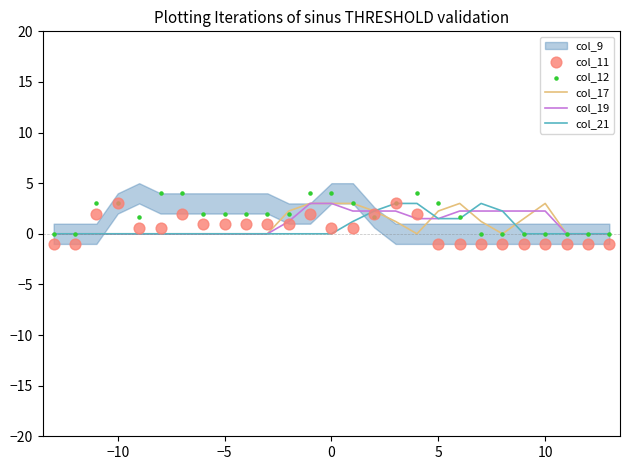

Which series has the largest total across all categories?

col_12